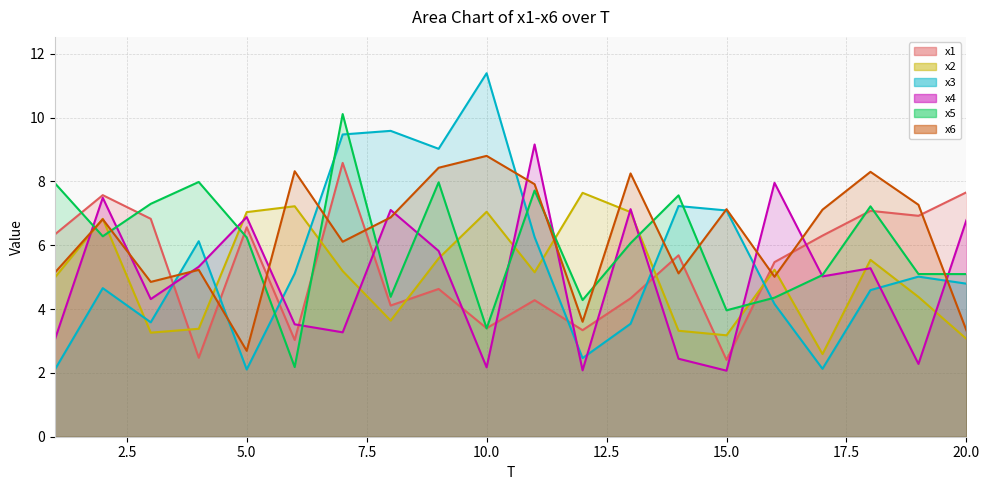

Which series has the widest spread of values?

x3